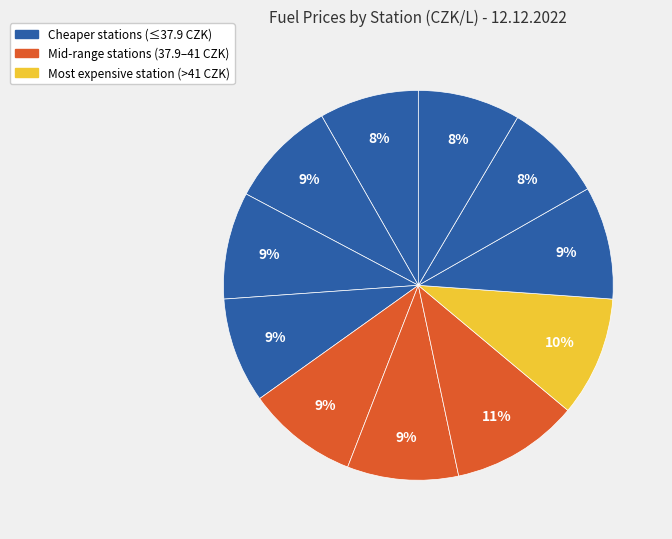

How many segments does this pie chart have?

11